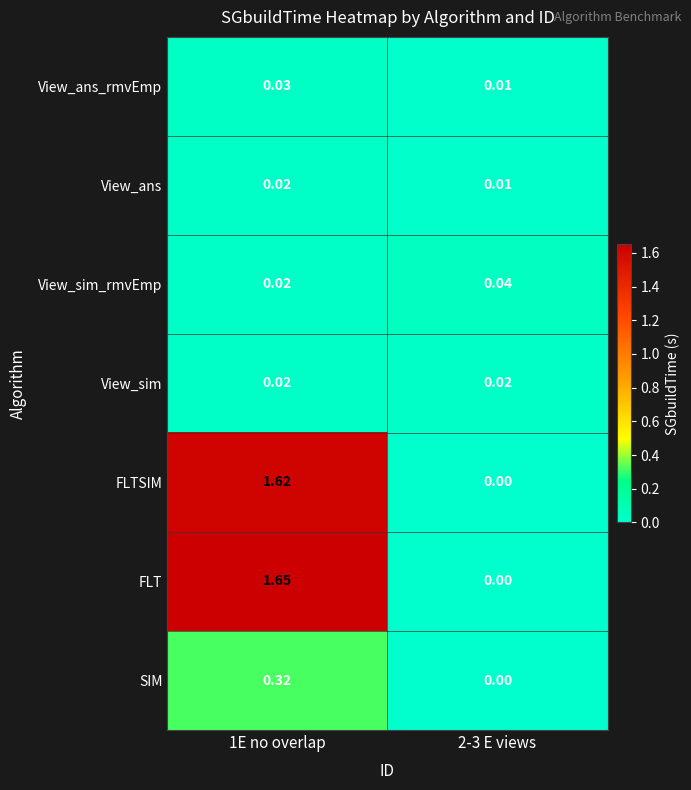

Is the value of FLTSIM at 1E no overlap greater than the value of View_sim_rmvEmp at 1E no overlap?

Yes